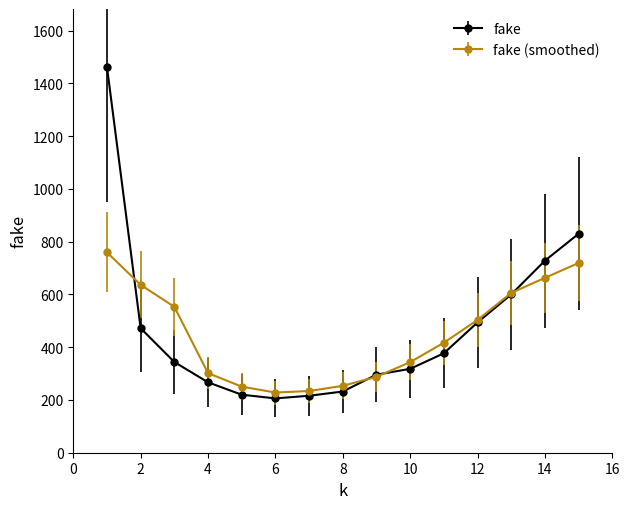

Which series has the largest range (max minus min)?

fake